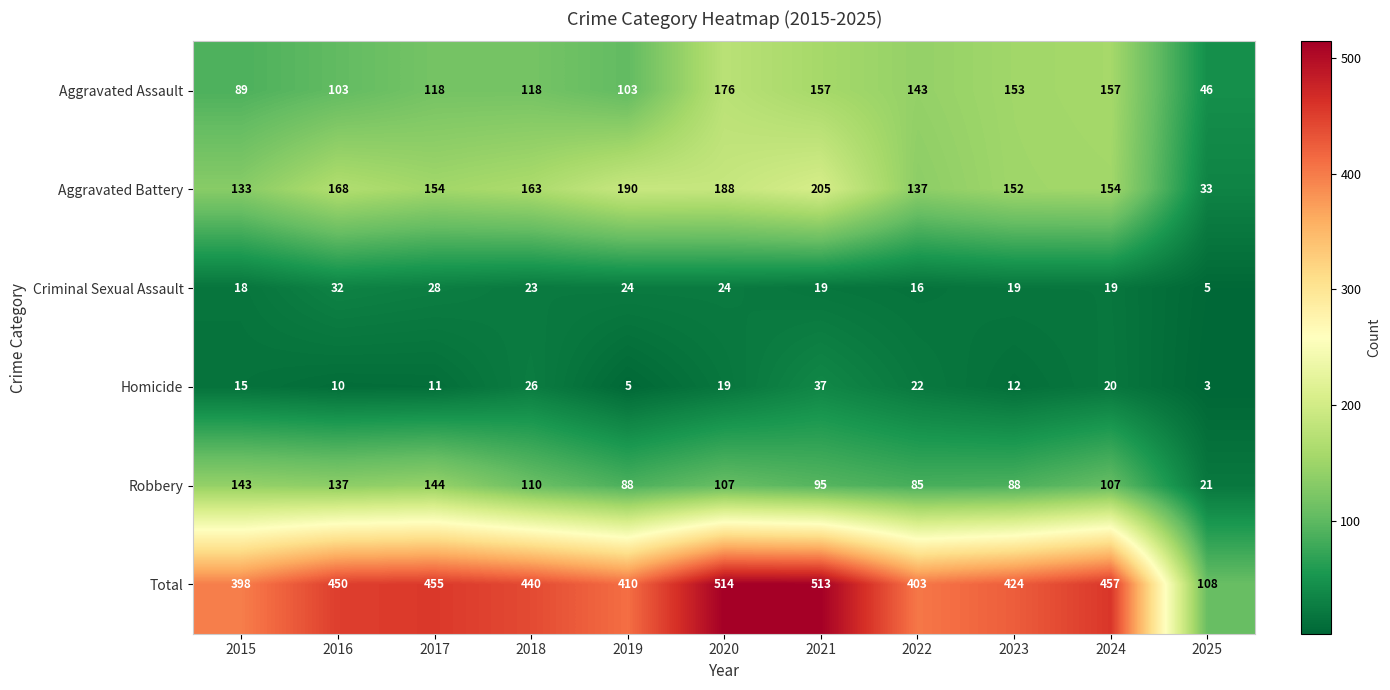

Rank the series at 2016 from lowest to highest value.

Homicide, Criminal Sexual Assault, Aggravated Assault, Robbery, Aggravated Battery, Total